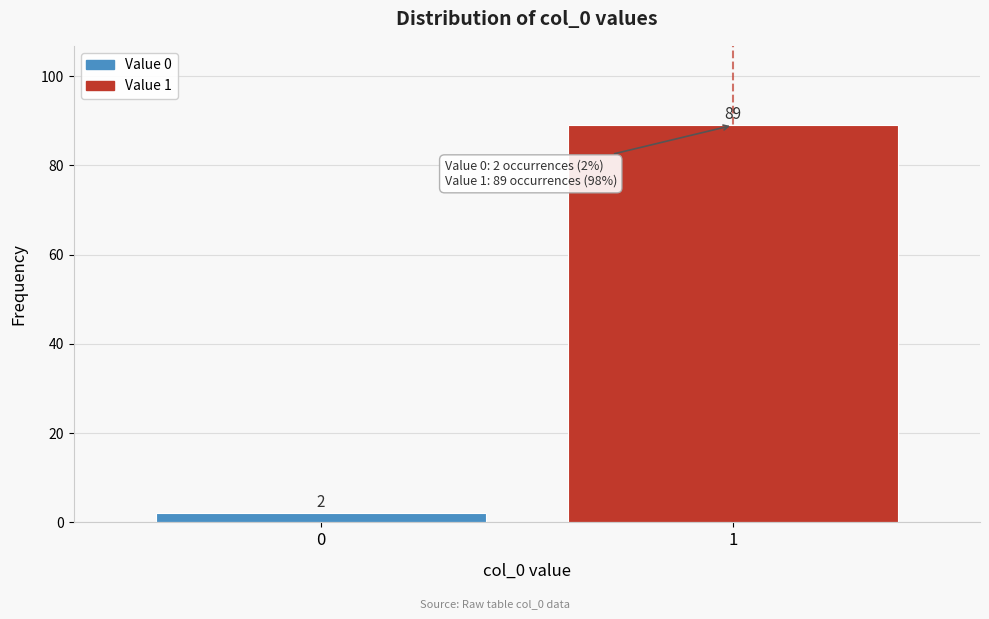

Reading left to right, list all the values displayed in this chart.

2	89